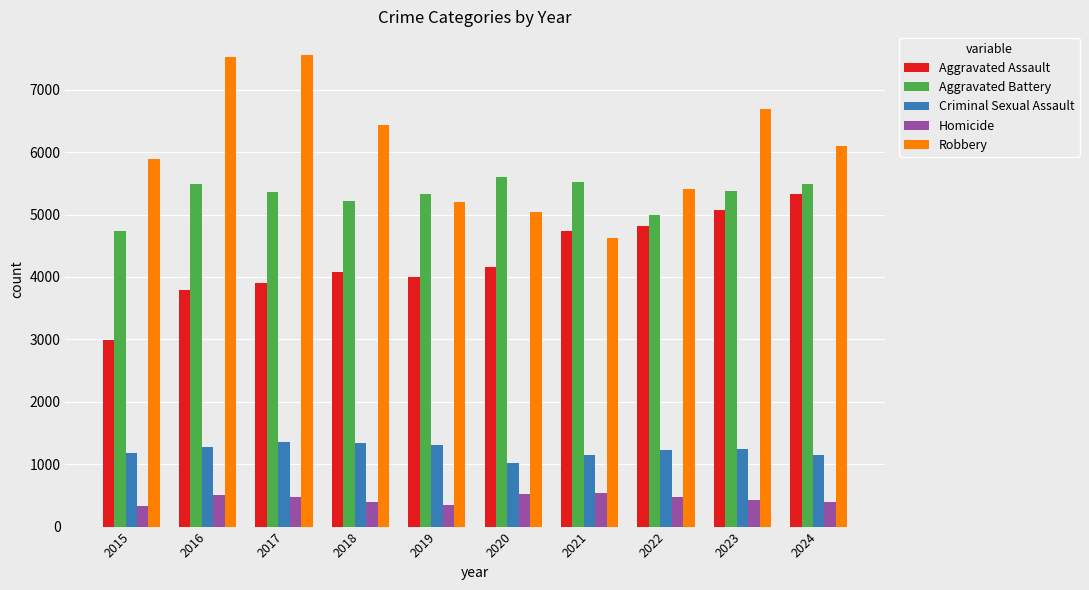

Where does the Aggravated Battery series first go above 5373?

2016